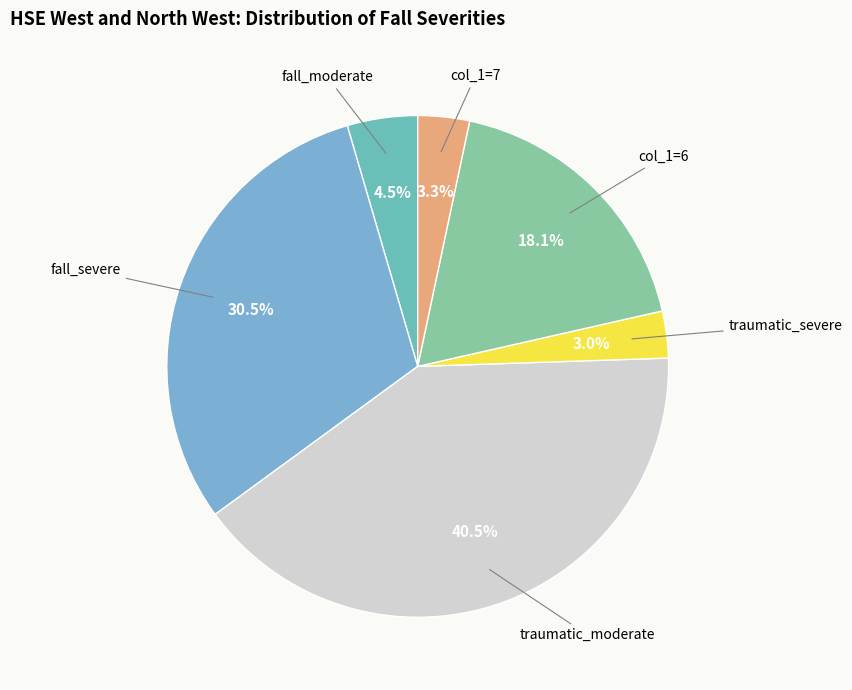

Count the number of slices in the pie.

6